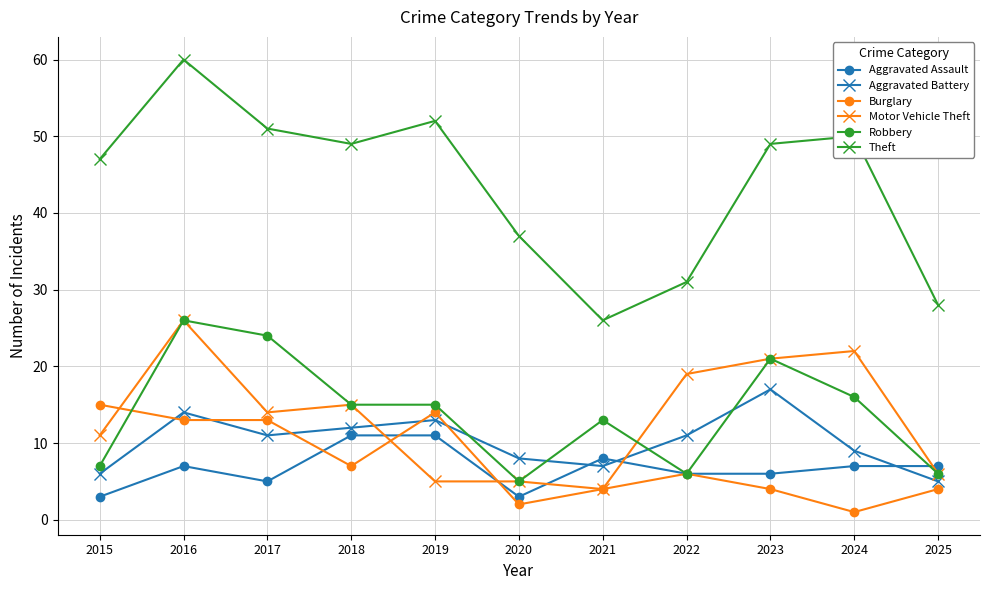

At how many categories does at least one series exceed 6?

11